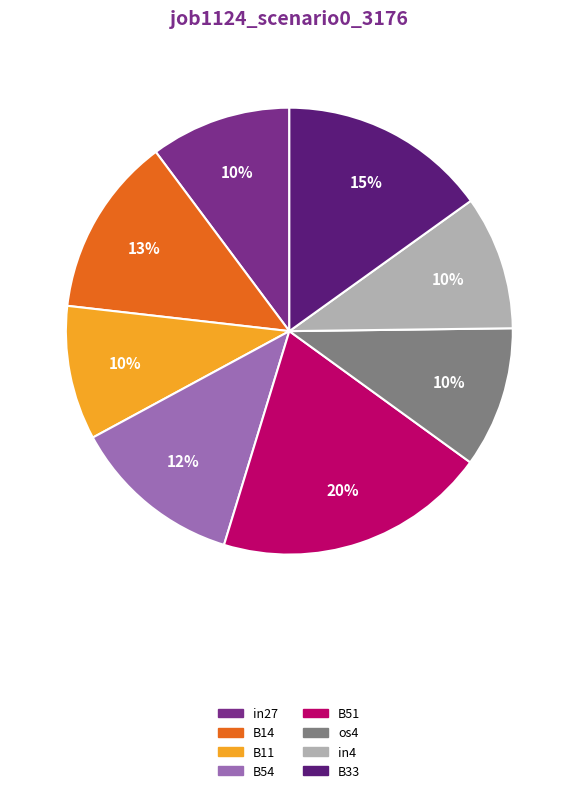

To the nearest percent, what portion does B14 represent?

13%